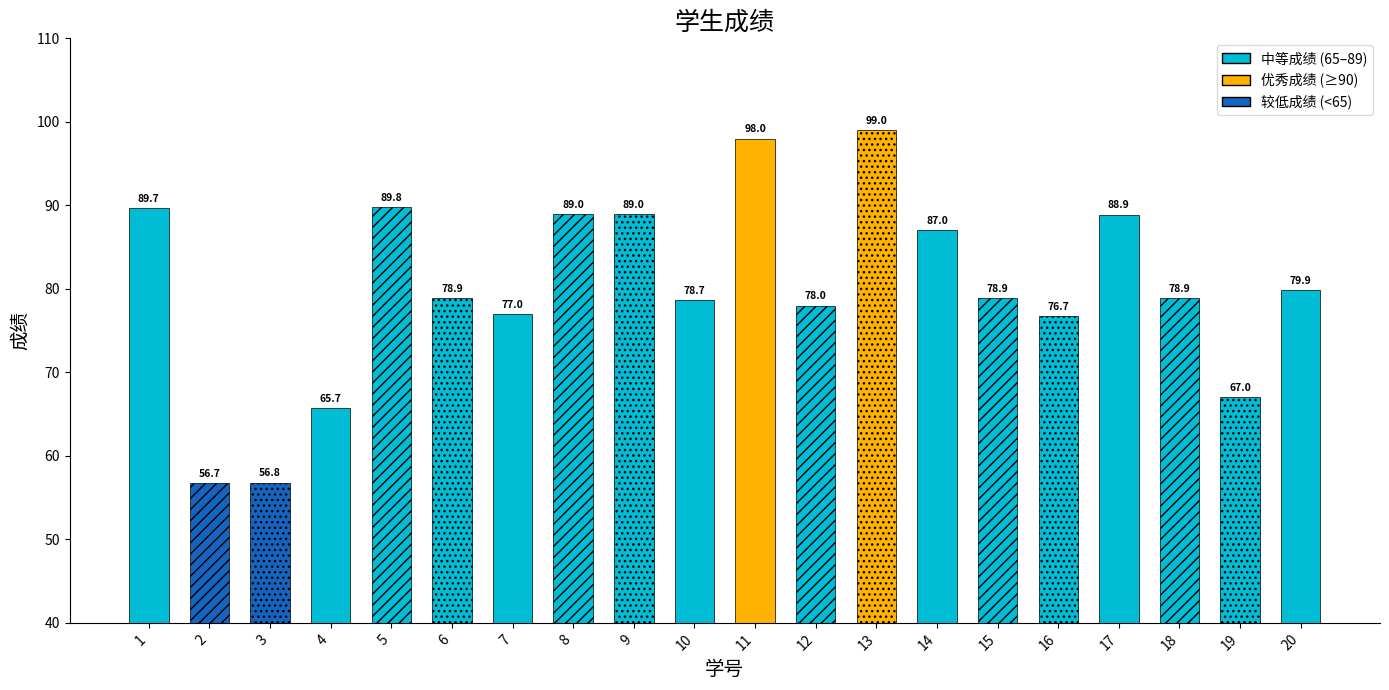

What is the change in value from 3 to 18?

+22.1